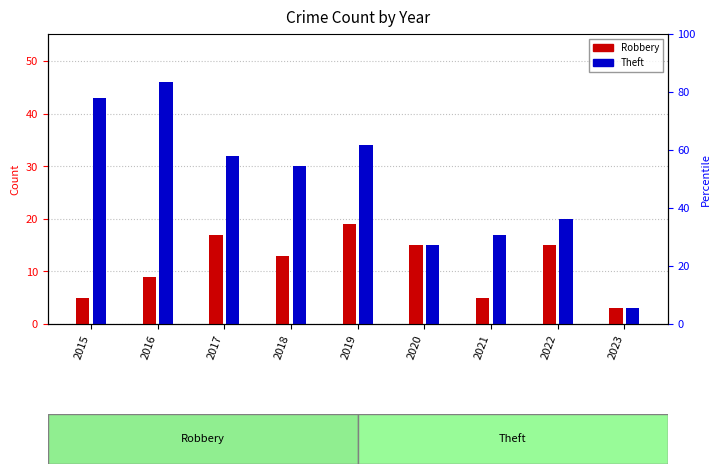

Are the bars horizontal?

No